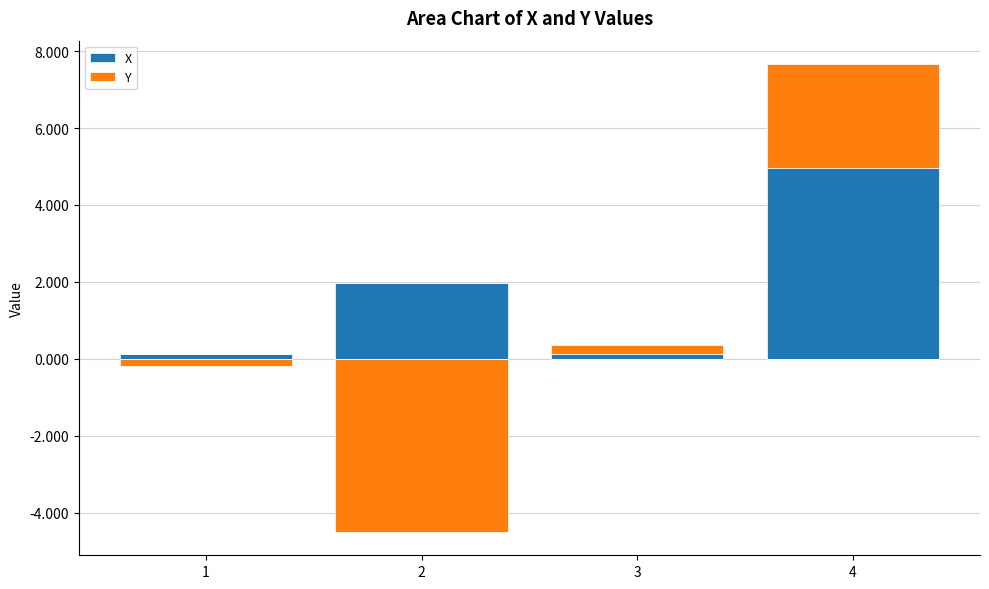

What is the value of the X bar at the 1st from the left?

0.1